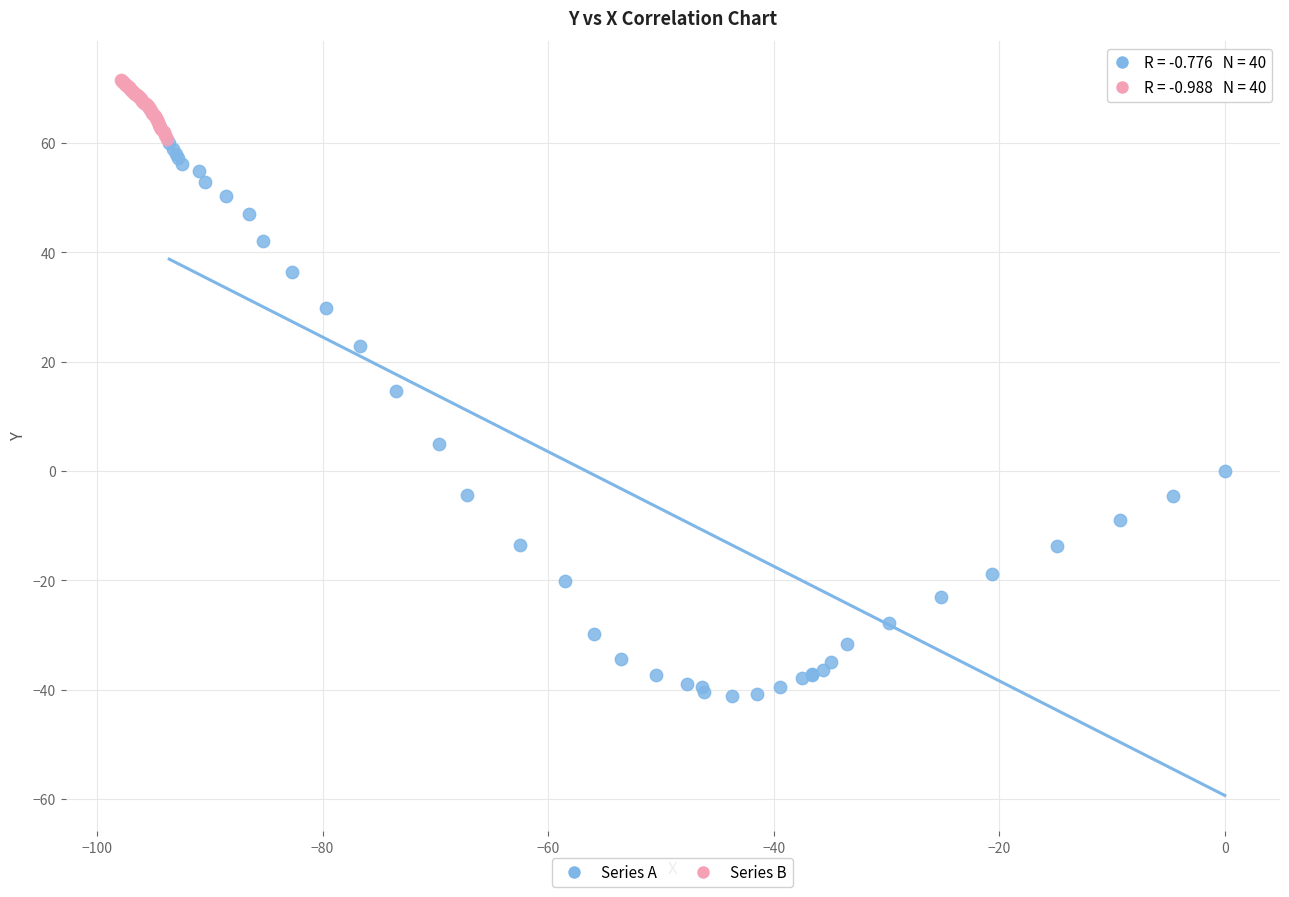

Which series has the largest Y range (max minus min)?

Series A